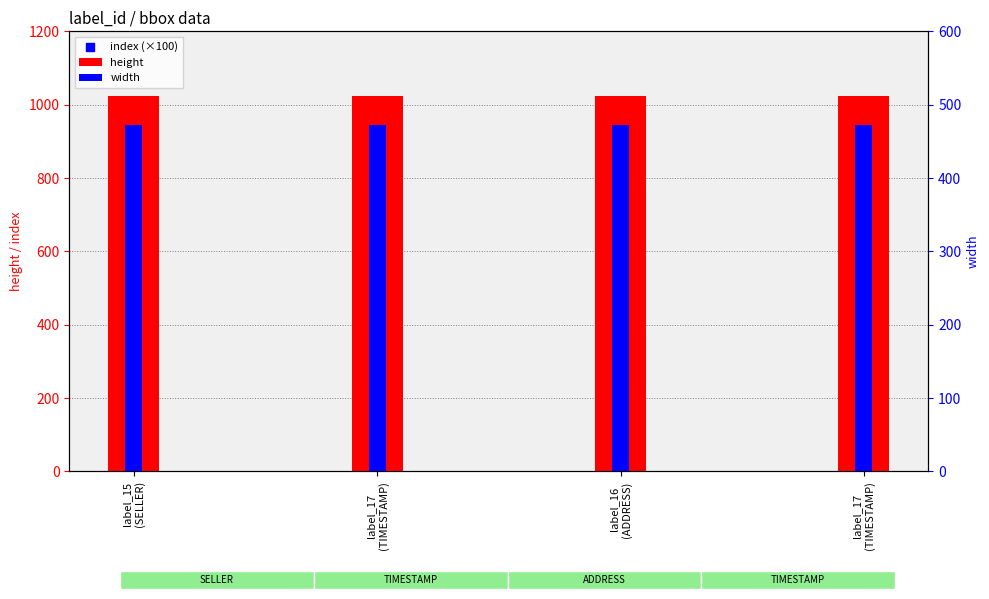

At which category is the sum across all series the highest?

label_17
(TIMESTAMP)